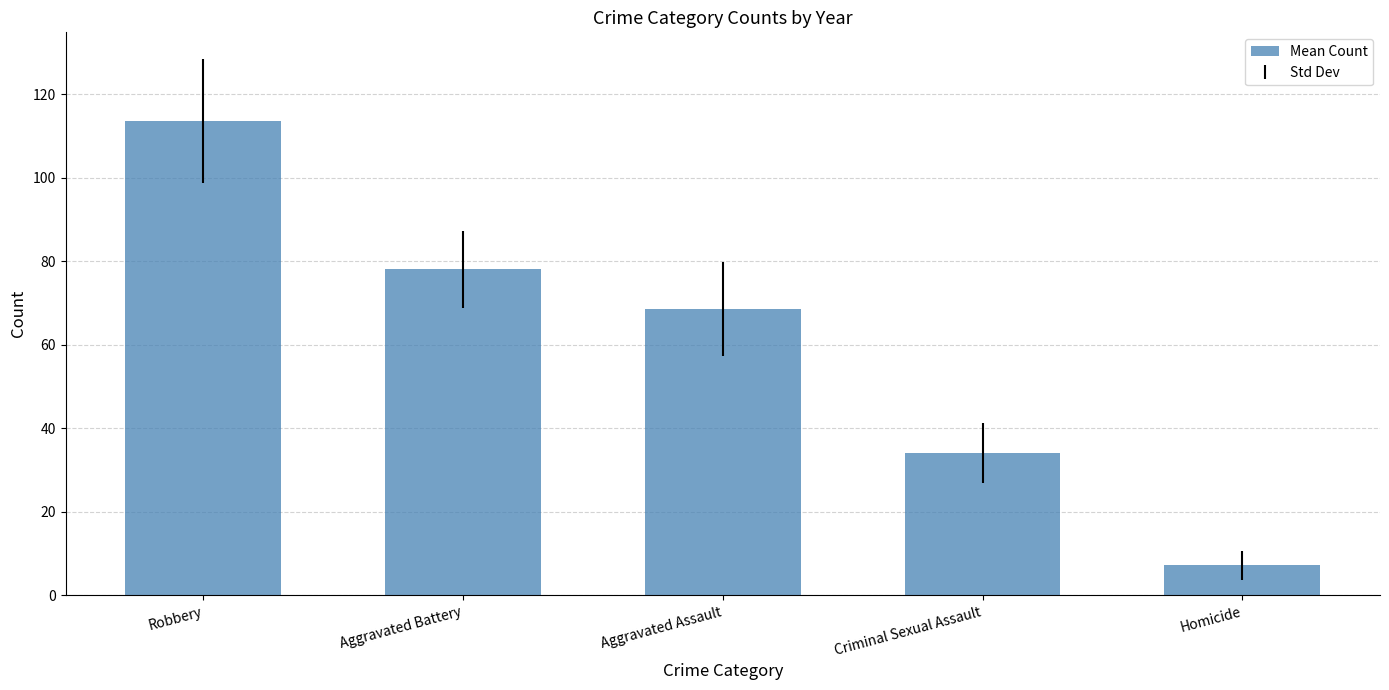

What is the value of the 2nd bar from the left?

78.0